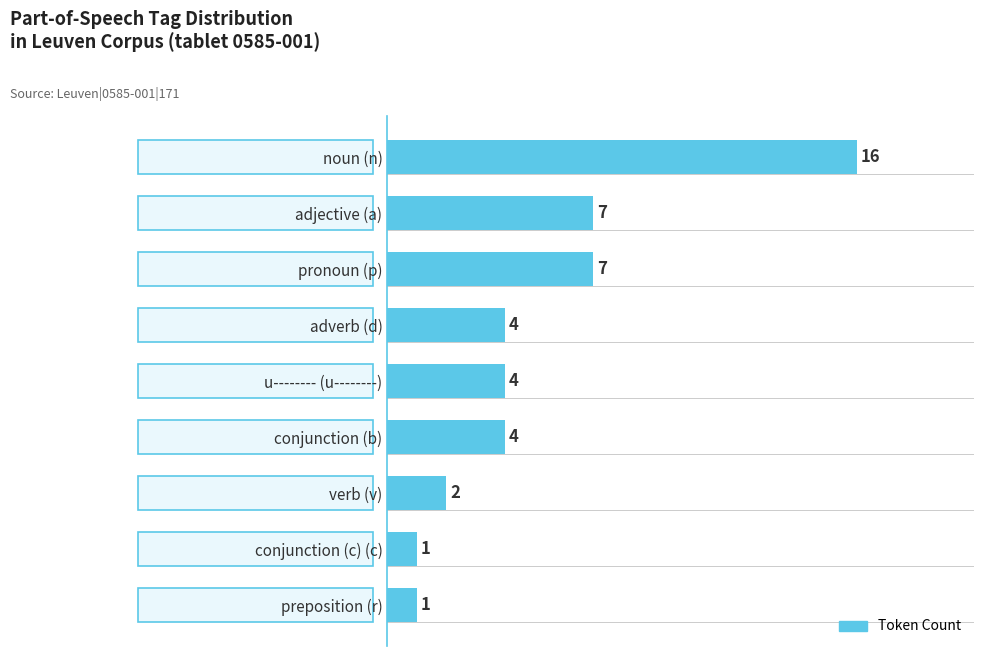

What is the approximate value at adjective (a), to the nearest 10?

10